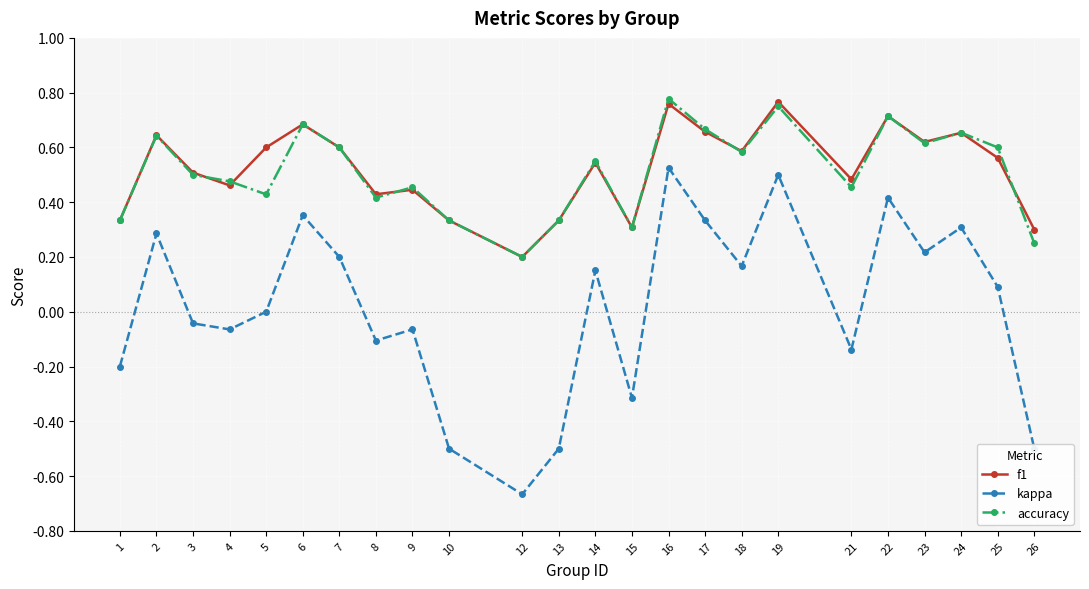

Between 4 and 17, which series saw the biggest shift?

kappa